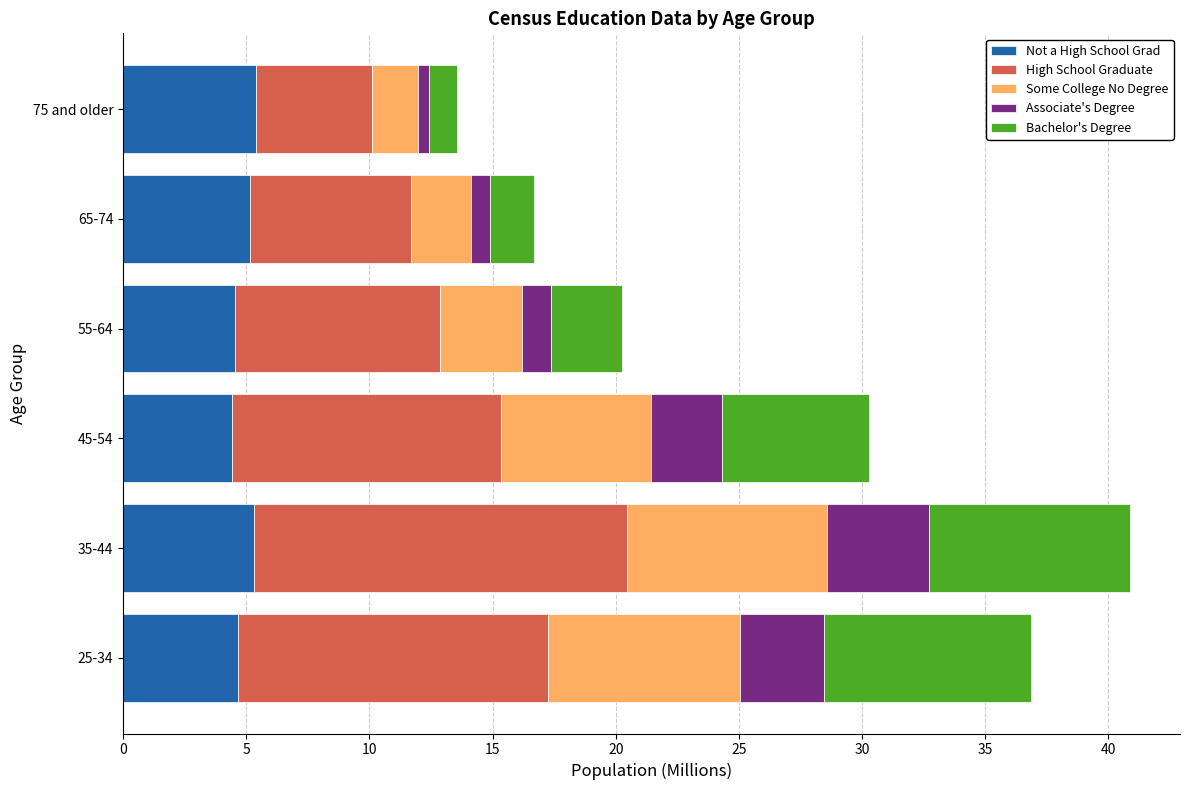

What is the total value across all series at 35-44?

40.9